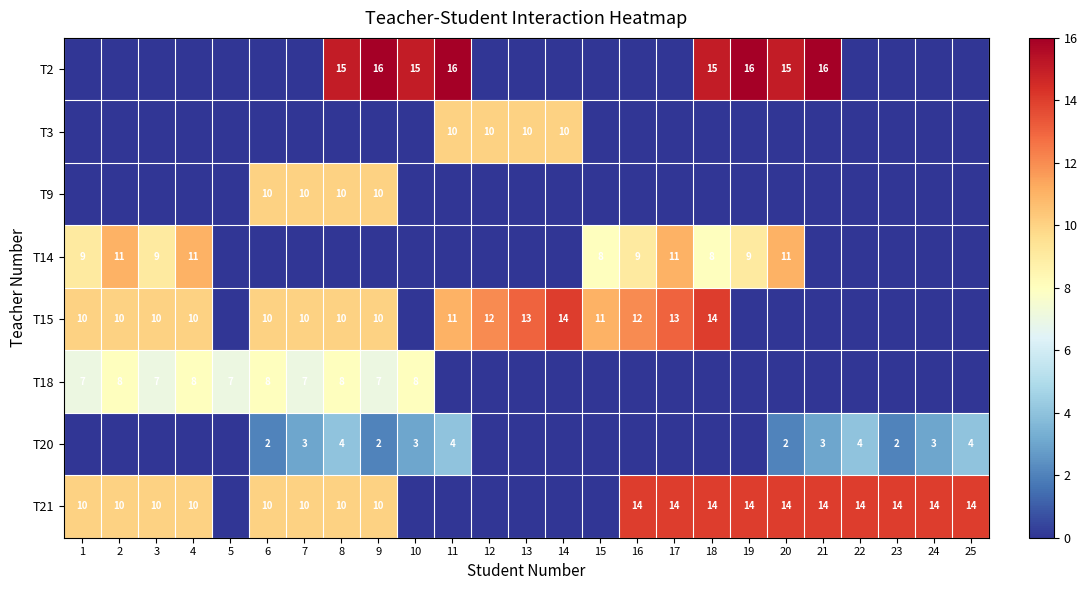

Between 10 and 24, which is larger?

10